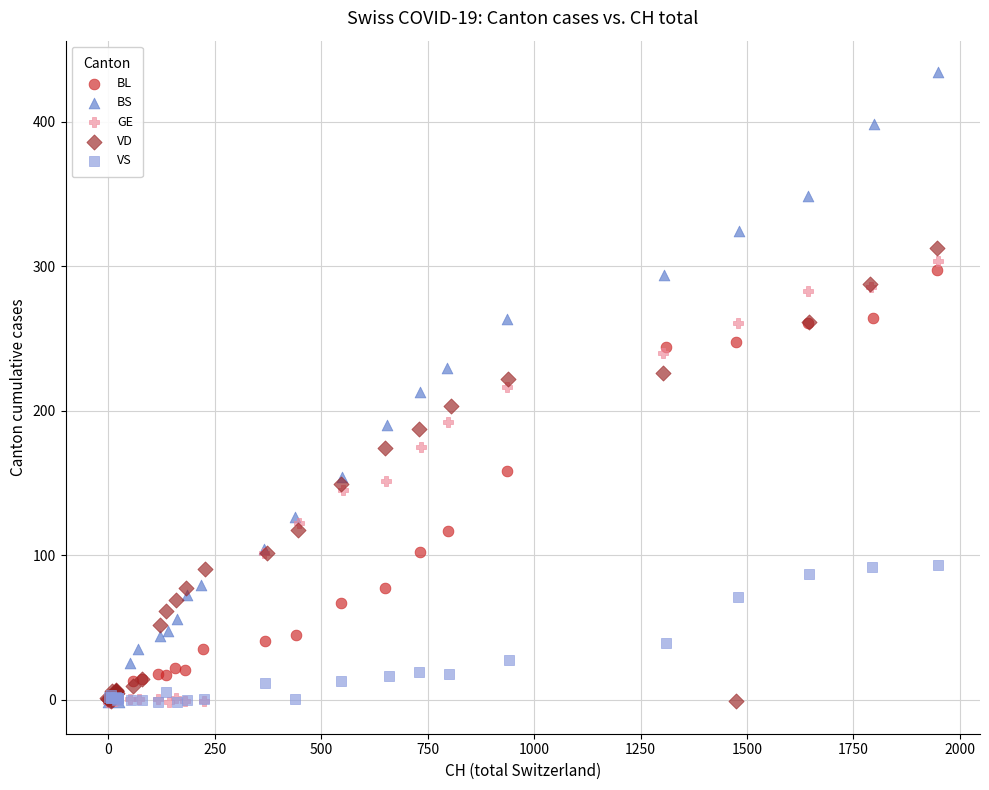

What are all the series names shown in the legend?

BL, BS, GE, VD, VS